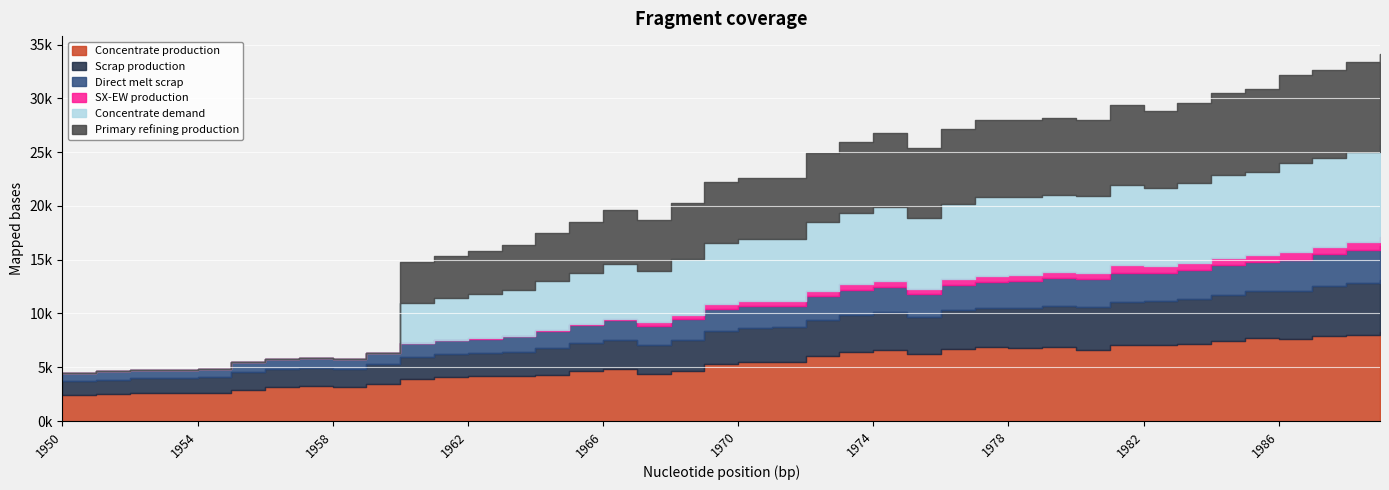

Where does the Scrap production series first go above 3186?

1970